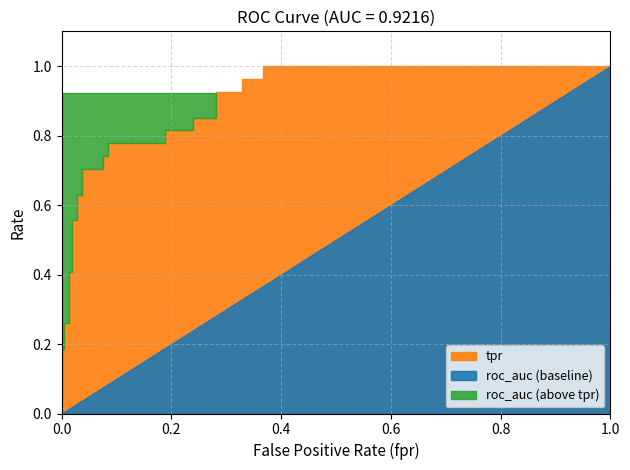

At how many categories does at least one series exceed 0?

27